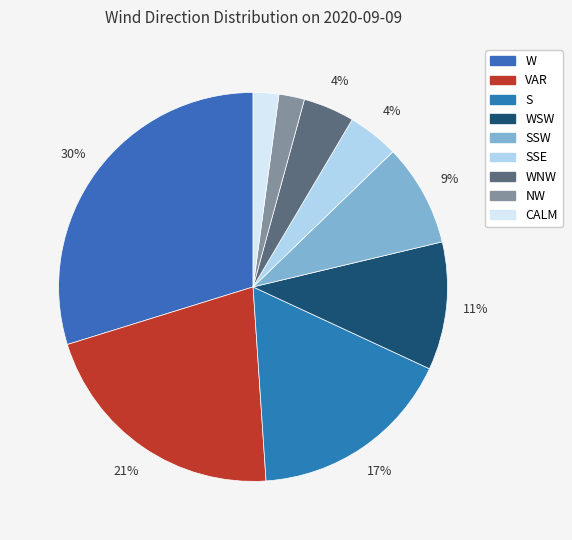

Is it true that W is 38% of the pie?

False